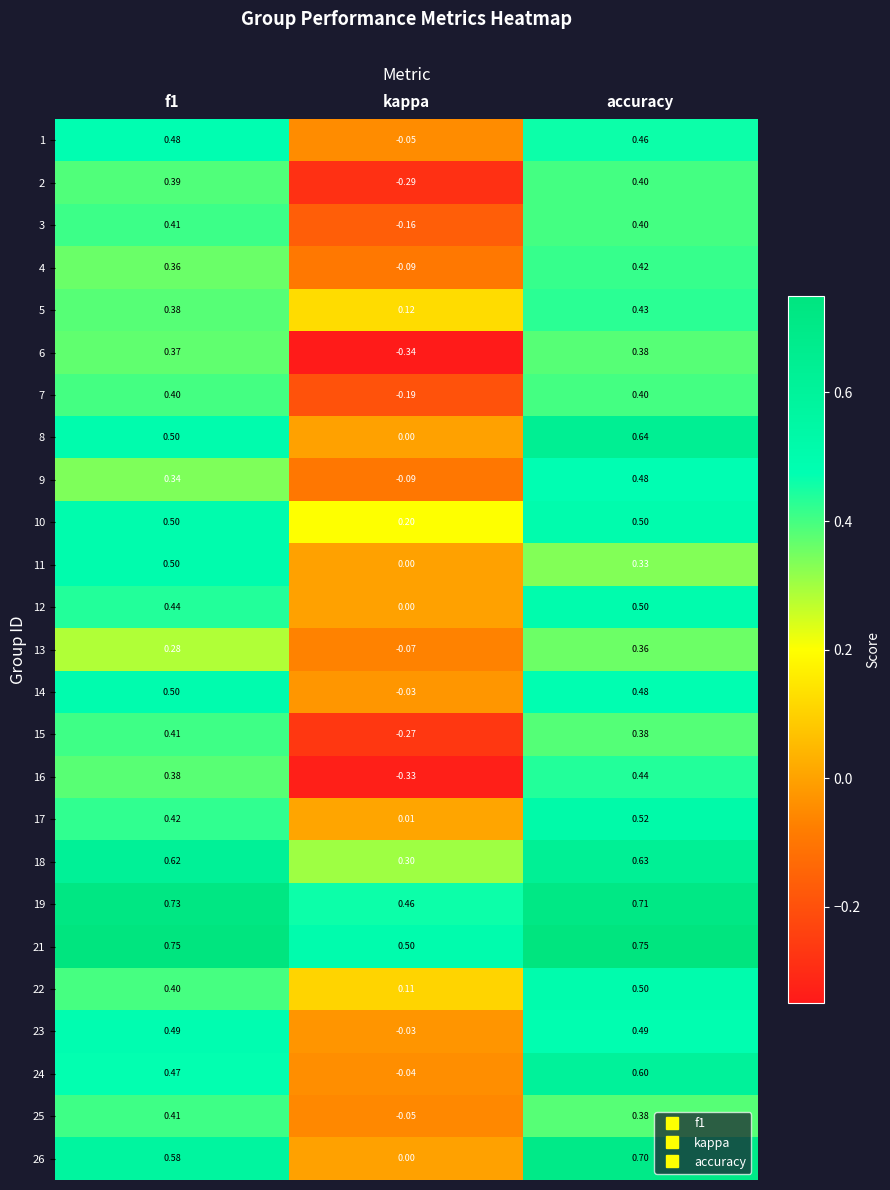

At which category is the sum across all series the highest?

accuracy